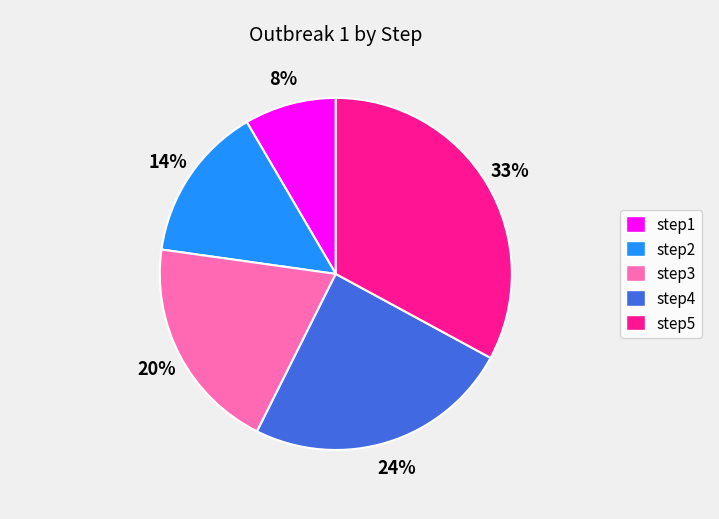

What percentage is the step5 slice, to the nearest percent?

33%